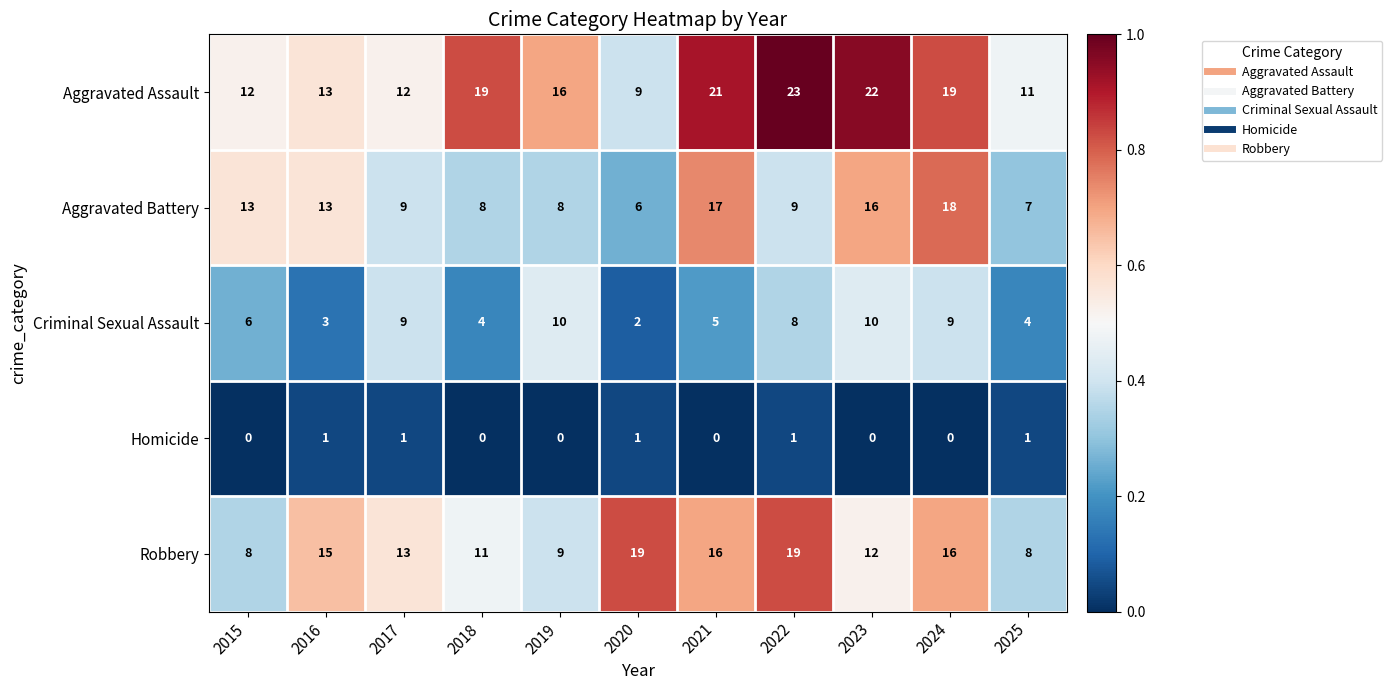

Which series changed the most between 2020 and 2022?

Aggravated Assault